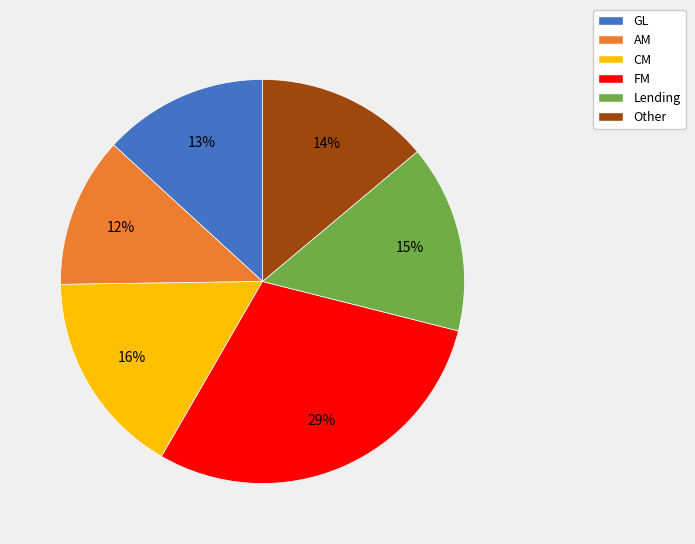

What is the largest slice in the pie chart?

FM